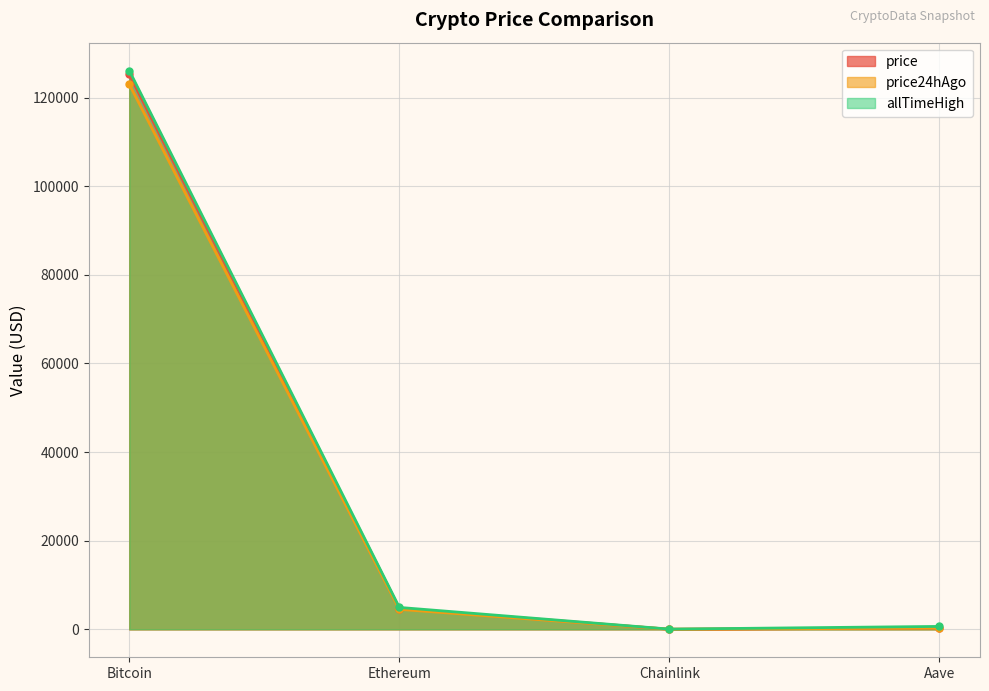

How many series are shown in this chart?

3